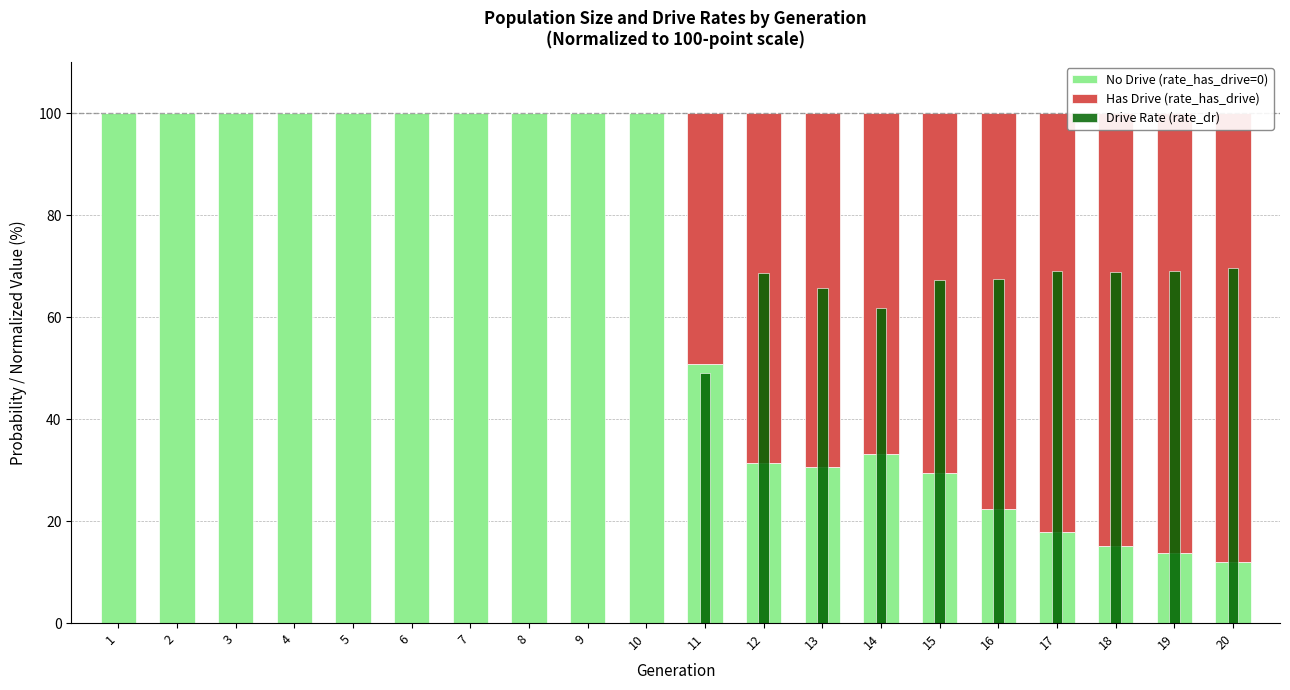

Rank the categories by Has Drive (rate_has_drive) value from highest to lowest.

20, 19, 18, 17, 16, 15, 13, 12, 14, 11, 1, 2, 3, 4, 5, 6, 7, 8, 9, 10